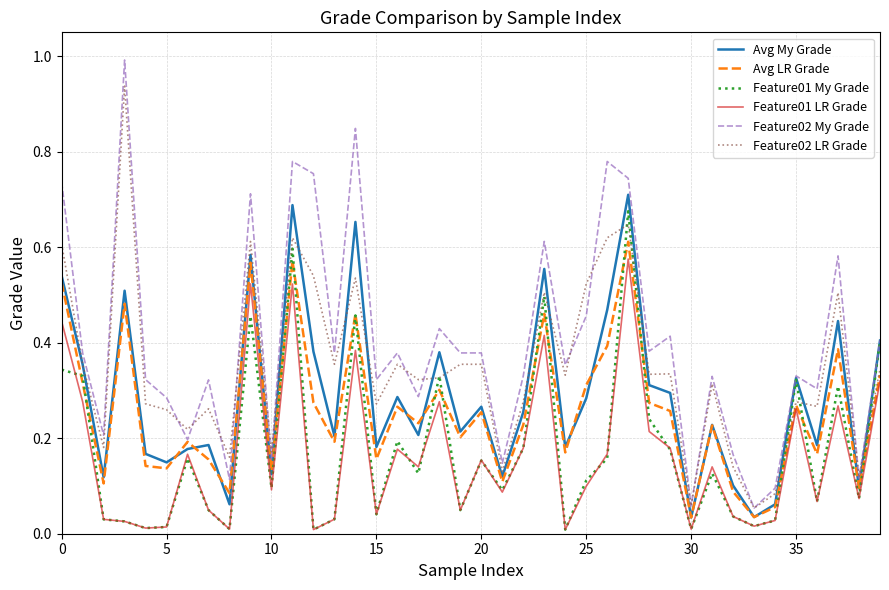

Which series has the largest total across all categories?

Feature02 My Grade